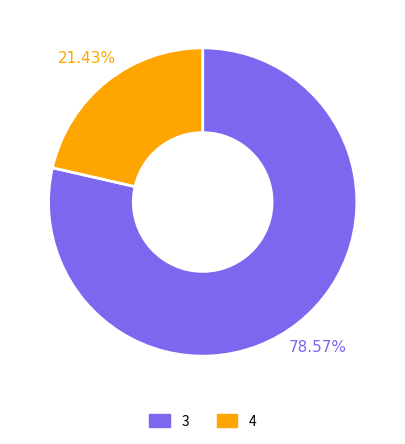

Does 4 represent more than half of the total?

No